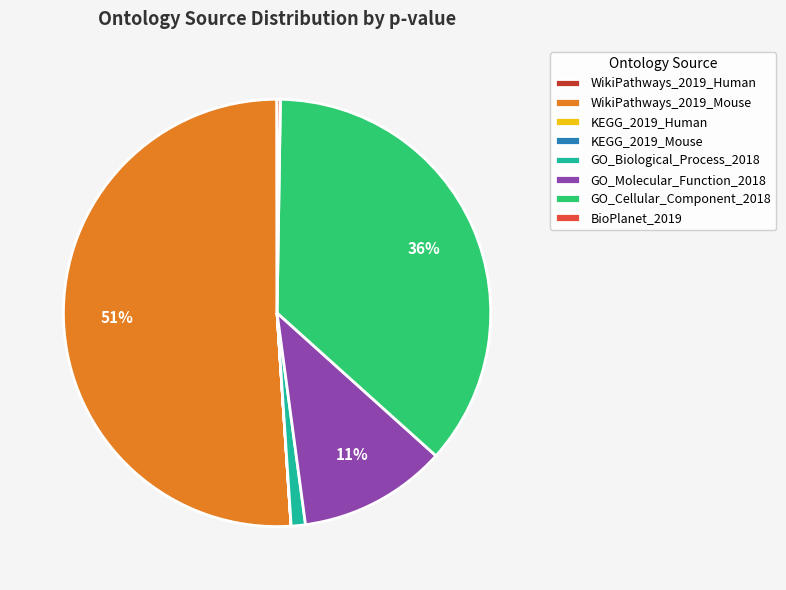

To the nearest percent, what is the combined percentage of GO_Cellular_Component_2018 and GO_Biological_Process_2018?

37%